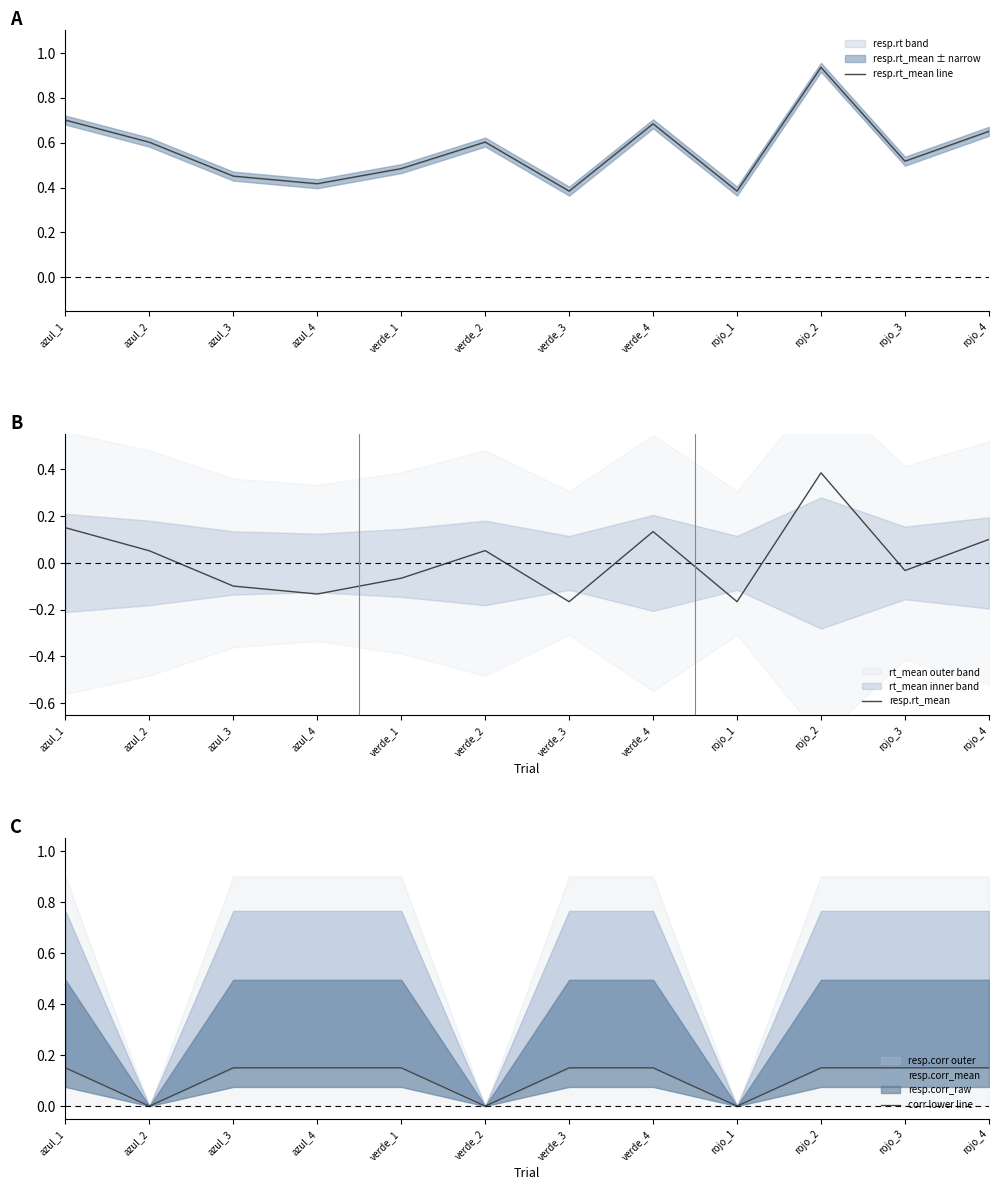

After their last crossing, which series has the higher values: corr lower line or resp.rt_mean?

corr lower line